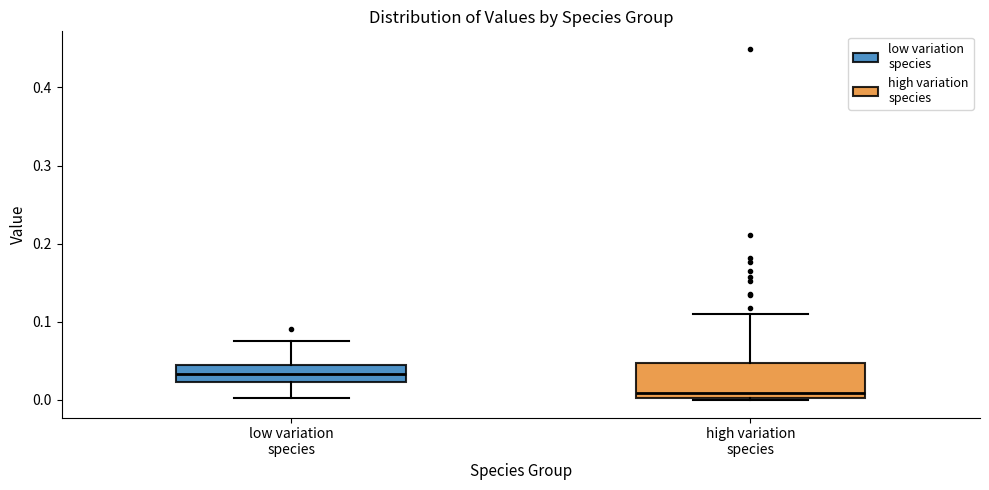

Which box's median line is the lowest?

high variation species